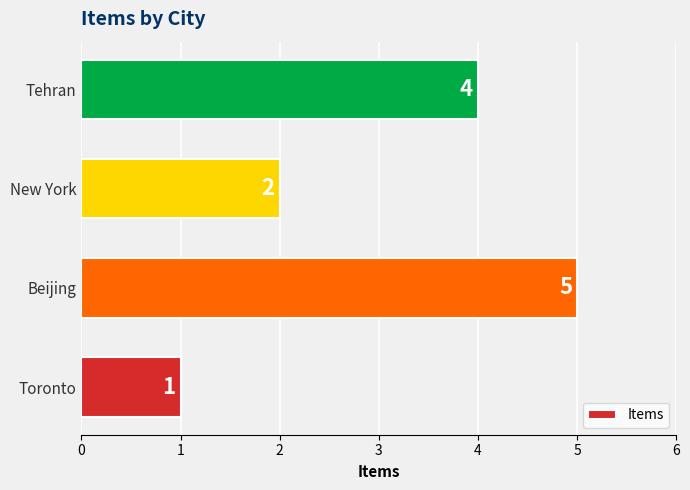

The value at Tehran is 7. True or false?

False